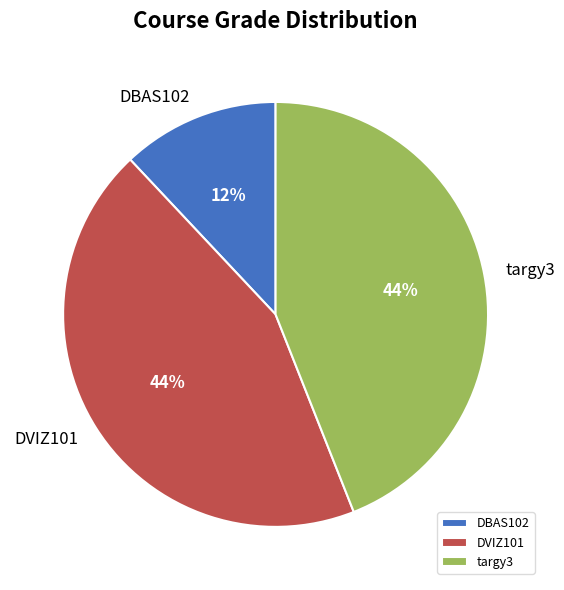

Which slice is the smallest?

DBAS102